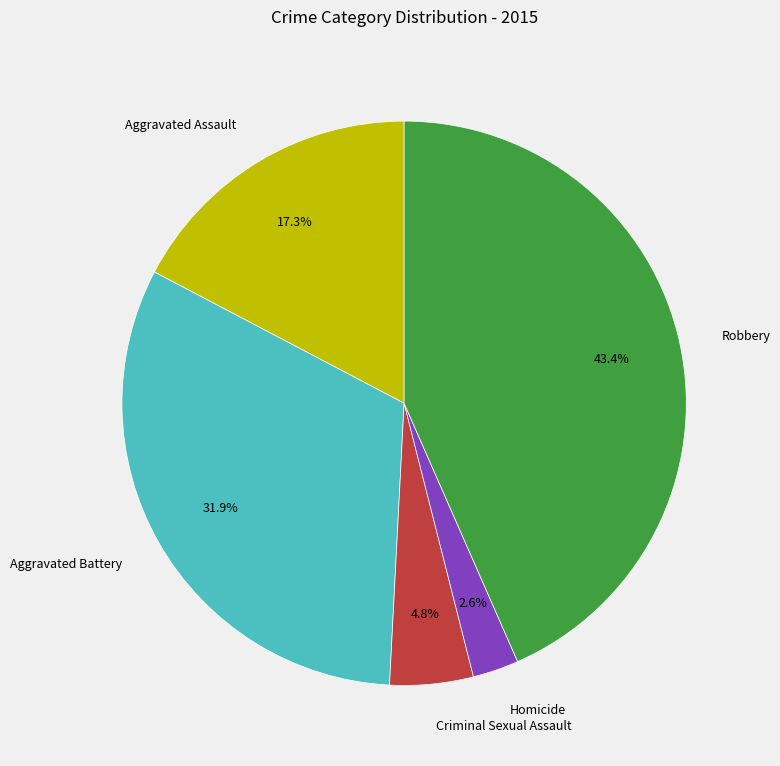

How many segments does this pie chart have?

5